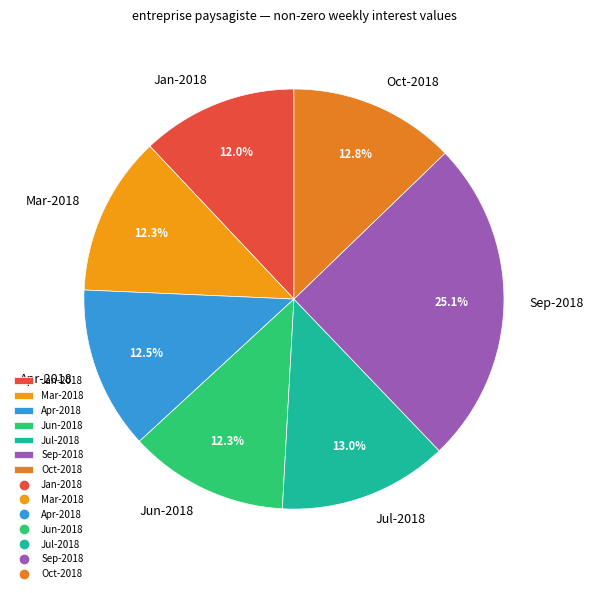

What is the ratio of the value at Apr-2018 to the value at Sep-2018?

0.5